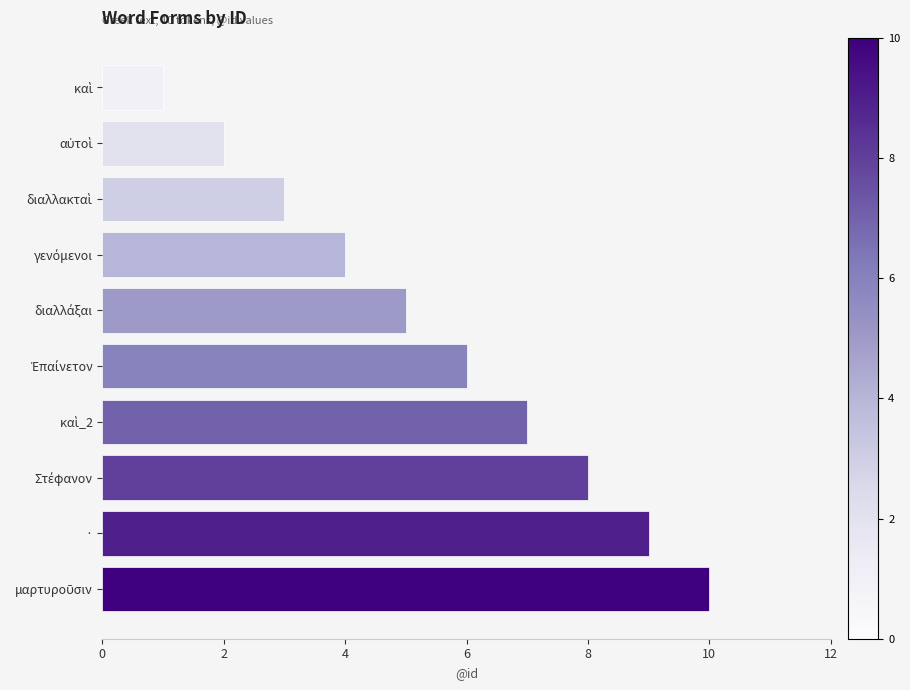

What is the sum of all values?

55